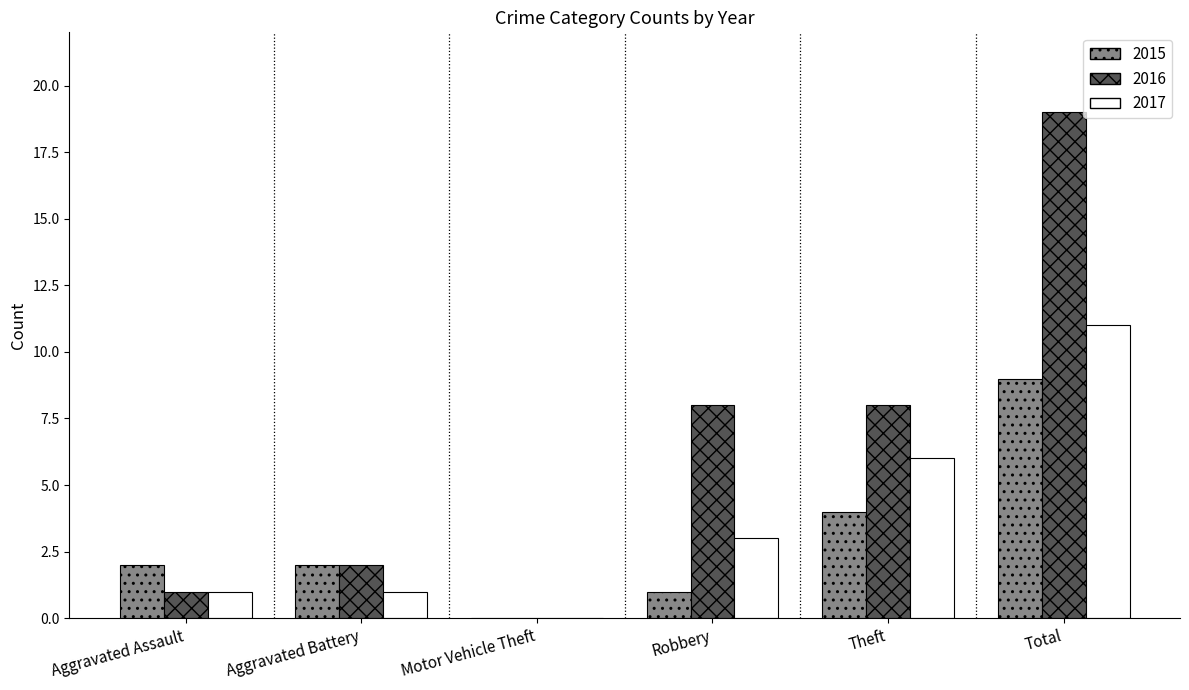

Which series changed the most between Robbery and Total?

2016